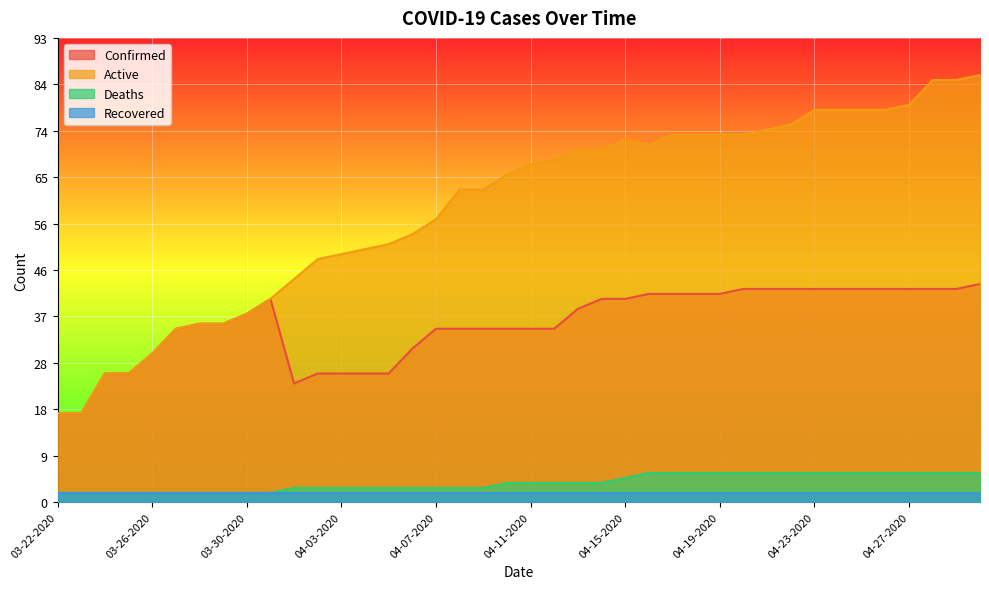

What are all the series names shown in the legend?

Confirmed, Active, Deaths, Recovered